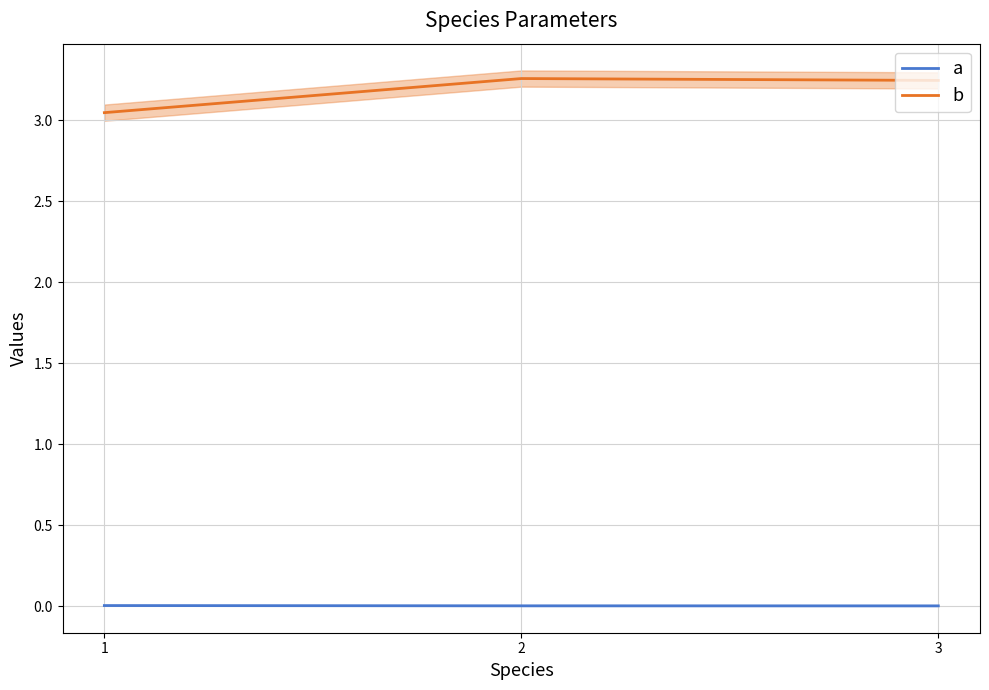

At which category does the chart reach its peak across all series?

2